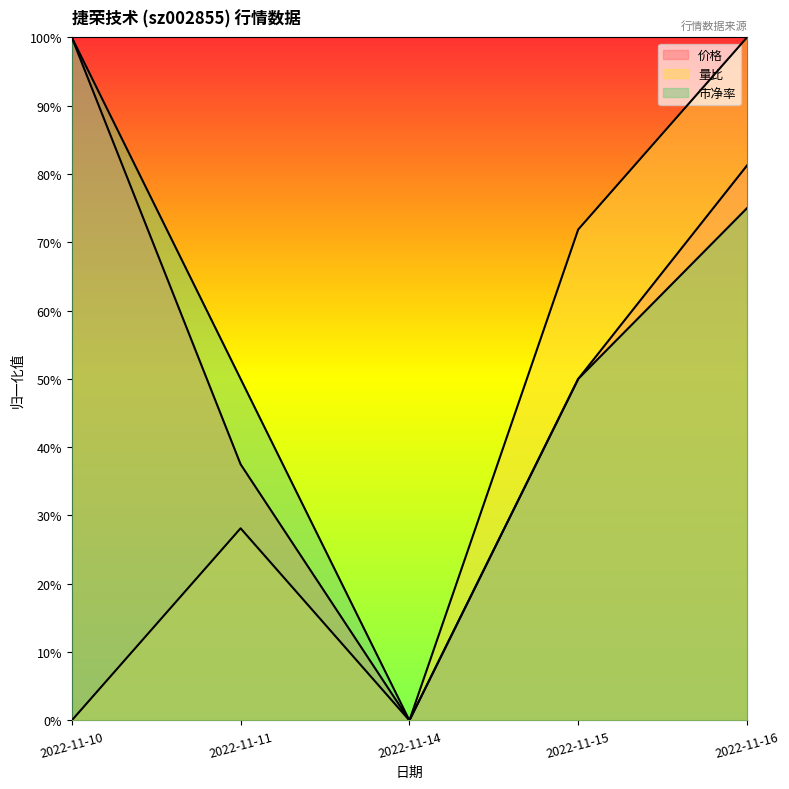

True or false: 市净率 and 量比 intersect in this chart.

False